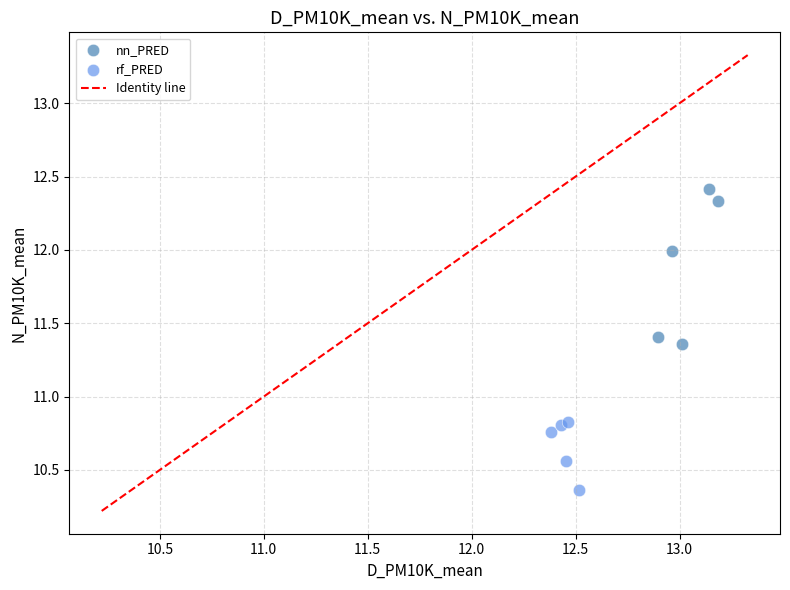

Which series has the largest Y range (max minus min)?

nn_PRED